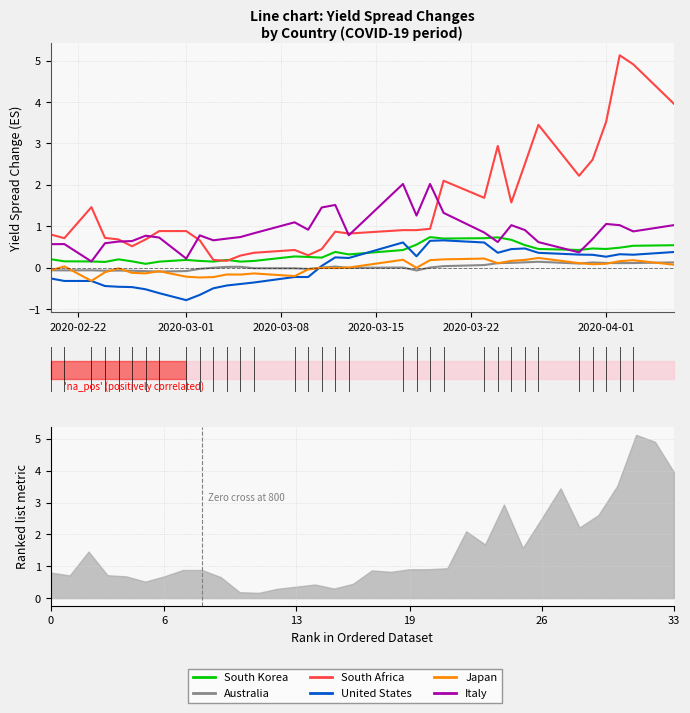

List the series in order of their peak value, lowest first.

Australia, Japan, United States, South Korea, Italy, South Africa